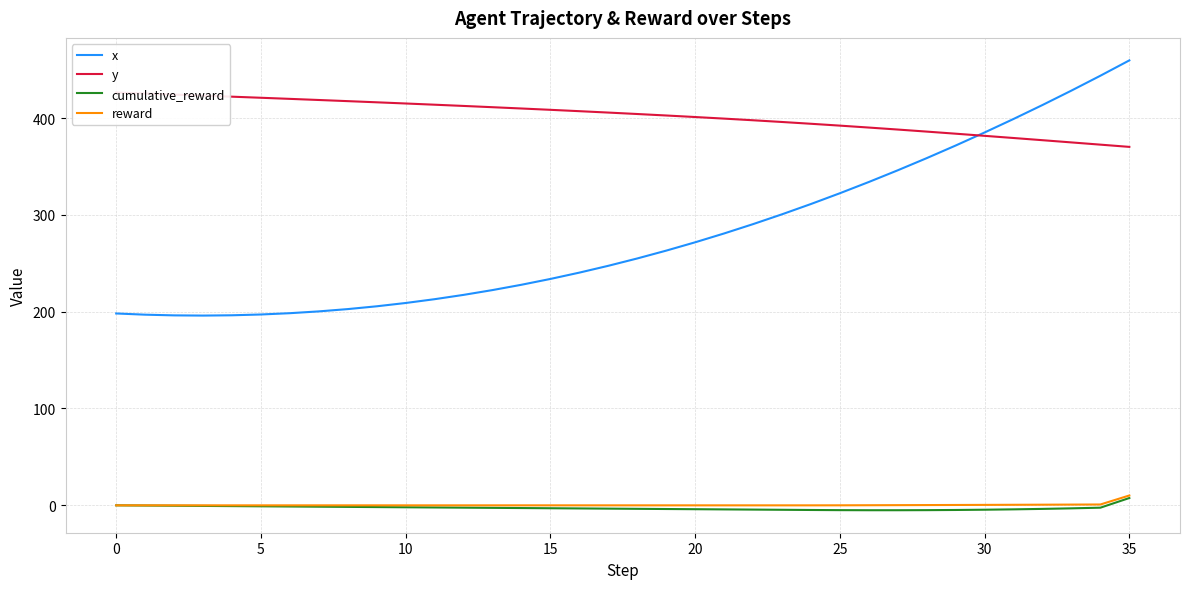

Reading left to right, what are all the values shown in this chart?

x: 198.2	196.9	196.2	196.0	196.3	197.1	198.5	200.3	202.7	205.6	209.0	212.9	217.4	222.4	227.9	233.9	240.4	247.5	255.0	263.1	271.8	280.9	290.5	300.7	311.3	322.5	334.1	346.2	358.8	371.8	385.3	399.3	413.7	428.6	444.0	459.8
y: 426.6	425.6	424.5	423.4	422.3	421.2	420.0	418.9	417.7	416.5	415.3	414.0	412.7	411.4	410.1	408.7	407.3	405.9	404.4	402.9	401.3	399.6	397.9	396.2	394.3	392.4	390.4	388.3	386.2	384.0	381.8	379.6	377.3	375.0	372.7	370.4
cumulative_reward: -0.2	-0.4	-0.6	-0.8	-1.0	-1.2	-1.4	-1.6	-1.8	-2.0	-2.2	-2.4	-2.6	-2.8	-3.0	-3.2	-3.4	-3.6	-3.8	-4.0	-4.2	-4.4	-4.6	-4.8	-5.0	-5.2	-5.3	-5.3	-5.2	-5.0	-4.7	-4.3	-3.9	-3.3	-2.6	7.4
reward: -0.2	-0.2	-0.2	-0.2	-0.2	-0.2	-0.2	-0.2	-0.2	-0.2	-0.2	-0.2	-0.2	-0.2	-0.2	-0.2	-0.2	-0.2	-0.2	-0.2	-0.2	-0.2	-0.2	-0.2	-0.2	-0.2	-0.1	-0.0	0.1	0.2	0.3	0.4	0.5	0.6	0.7	10.0